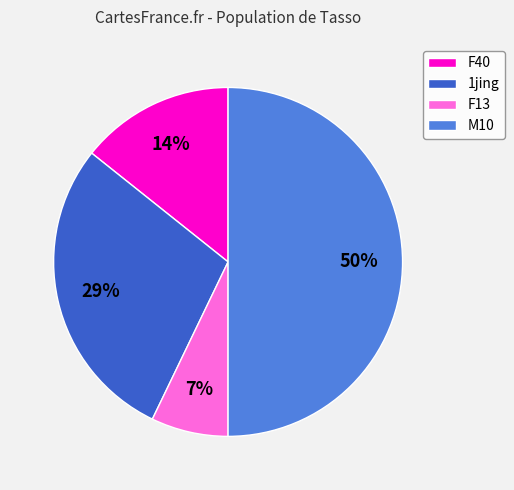

Do F40 and F13 together represent more than half of the pie?

No